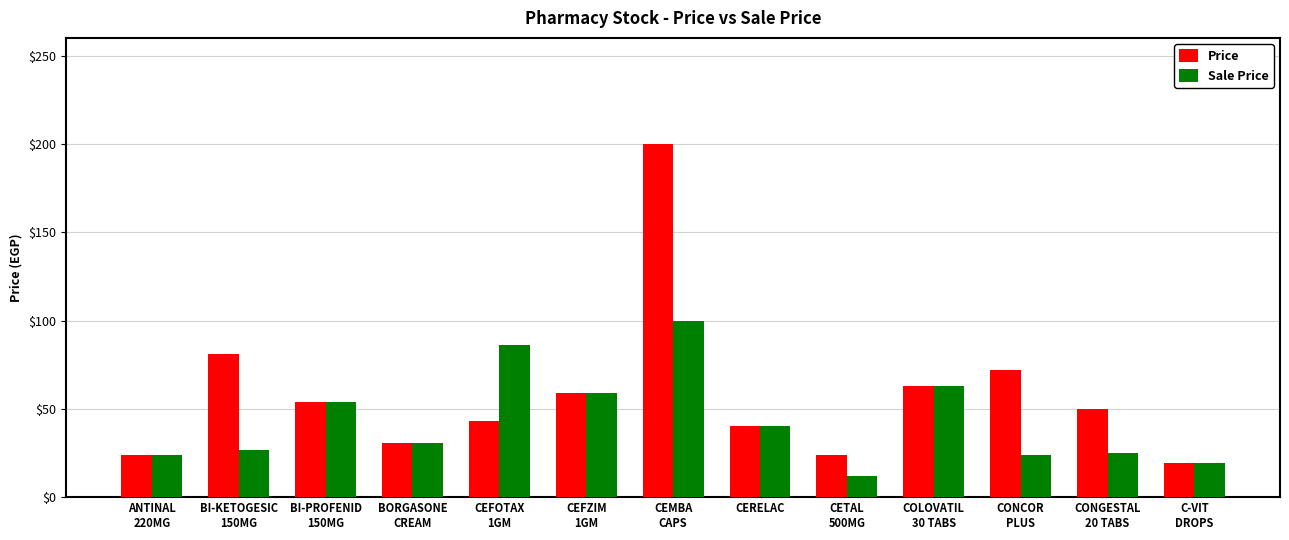

At which category is the sum across all series the highest?

CEMBA
CAPS